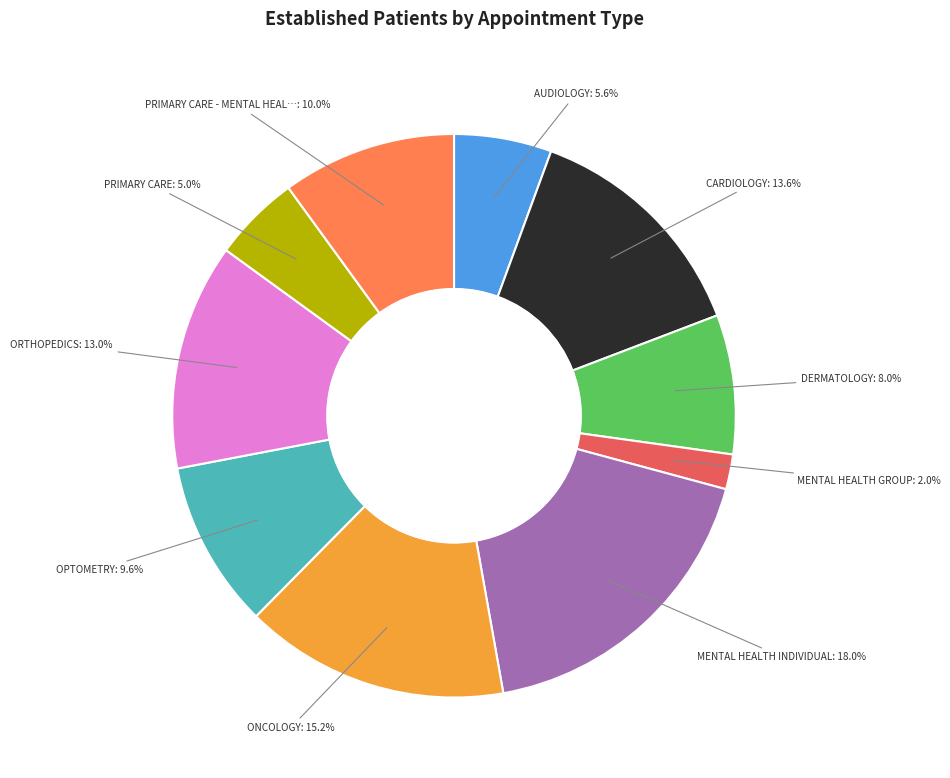

Does any single category account for the majority?

No